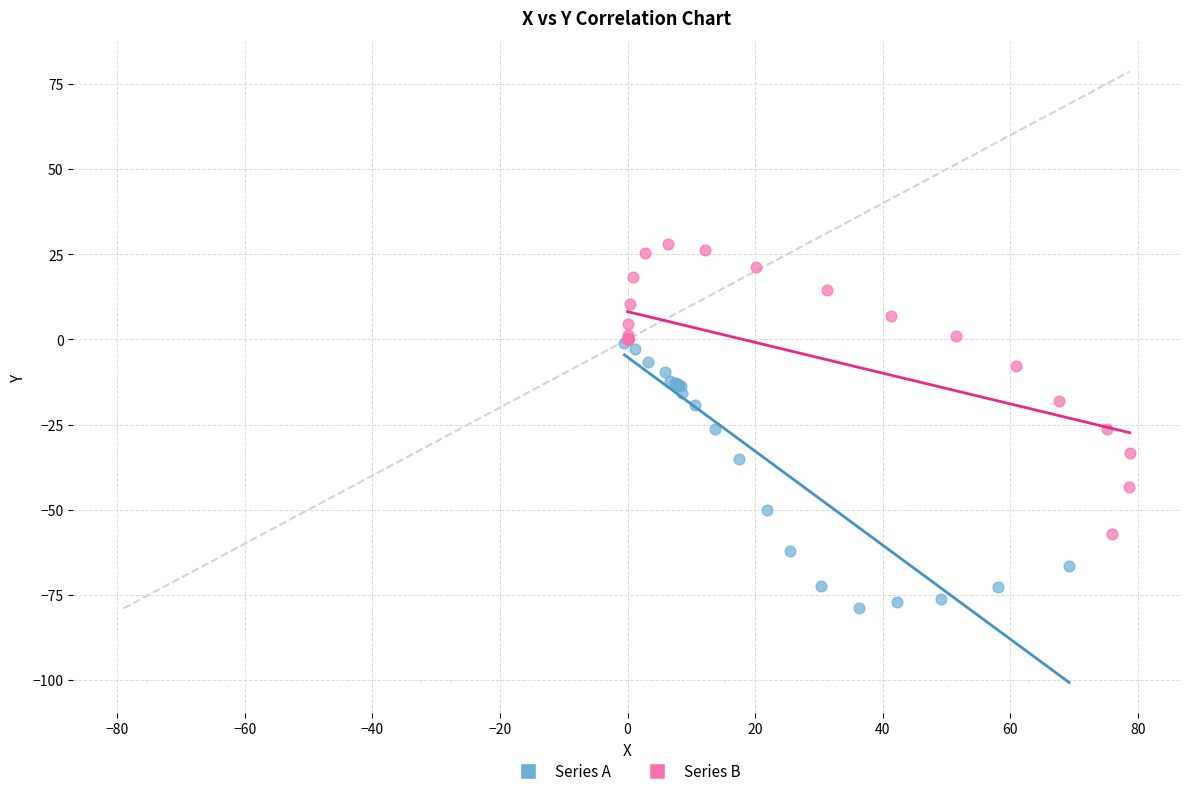

Which series has the widest spread of Y values?

Series B